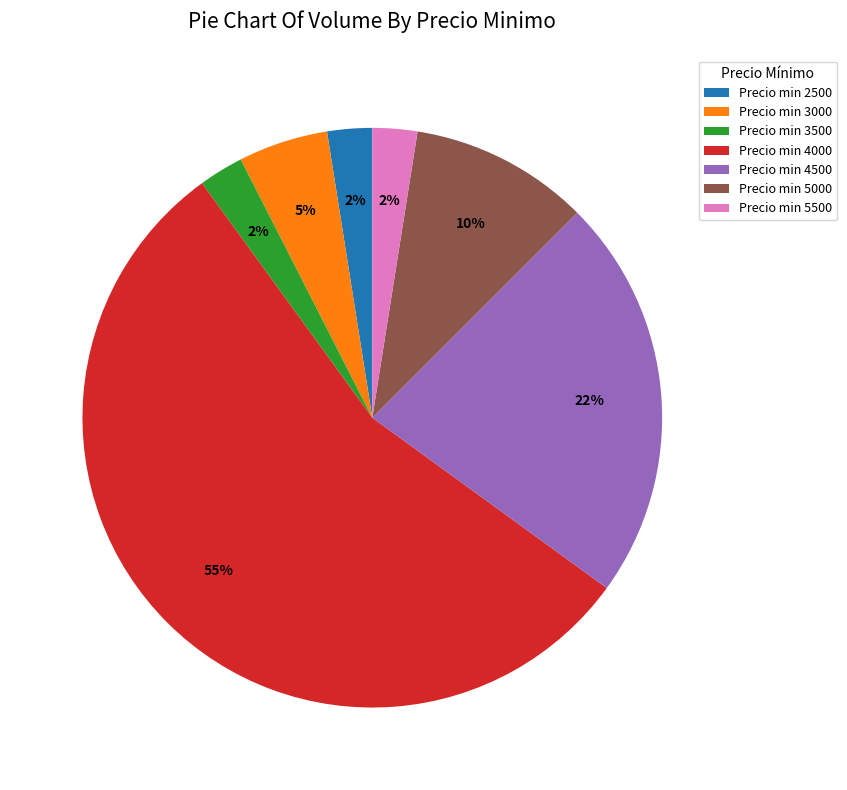

Which category has the biggest portion of the pie?

Precio min 4000